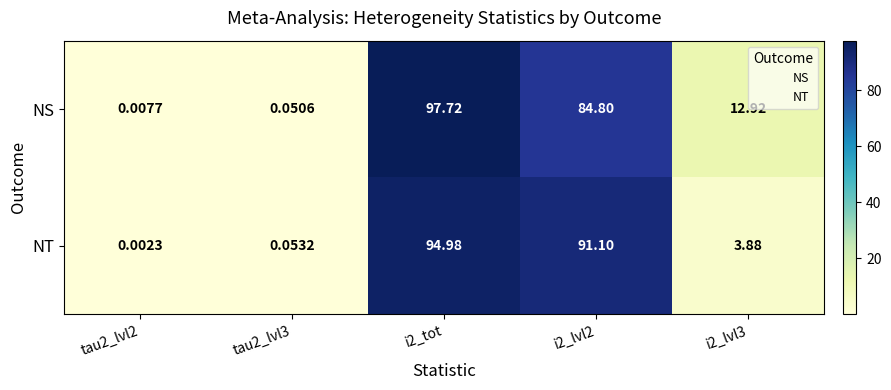

Is the value of NS at i2_lvl3 greater than the value of NT at tau2_lvl3?

Yes